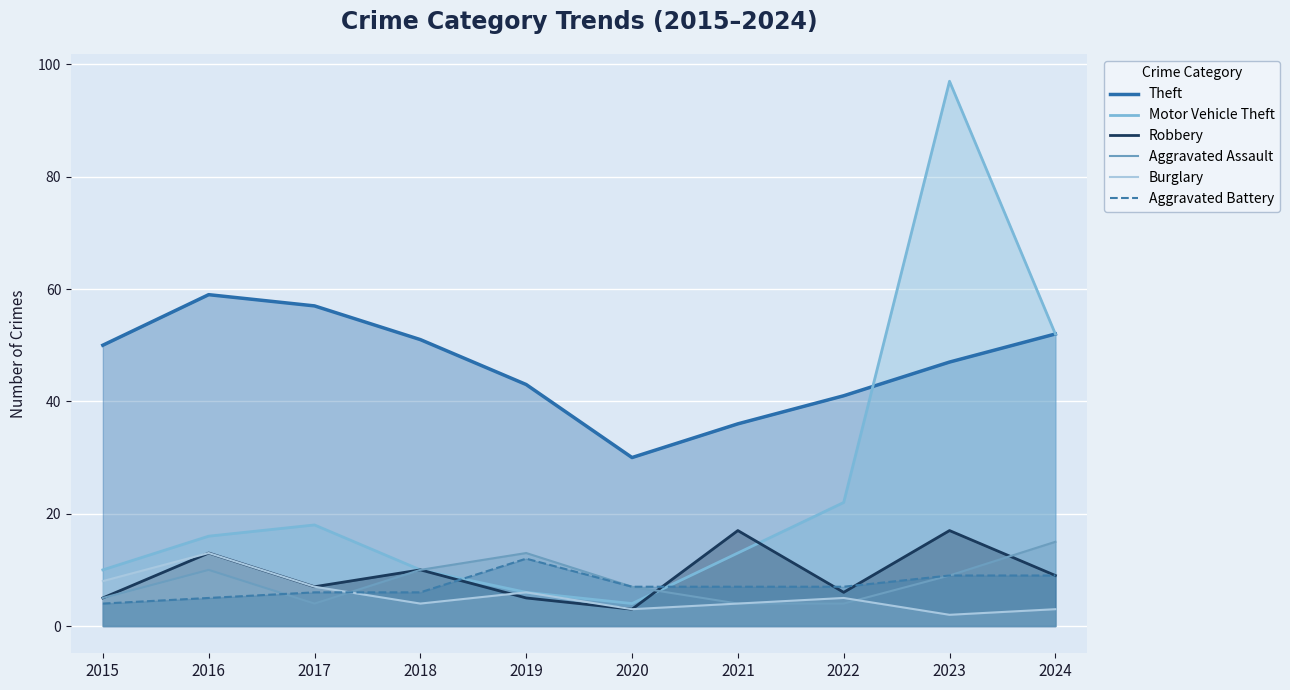

At which label is Motor Vehicle Theft closest to 50?

2024